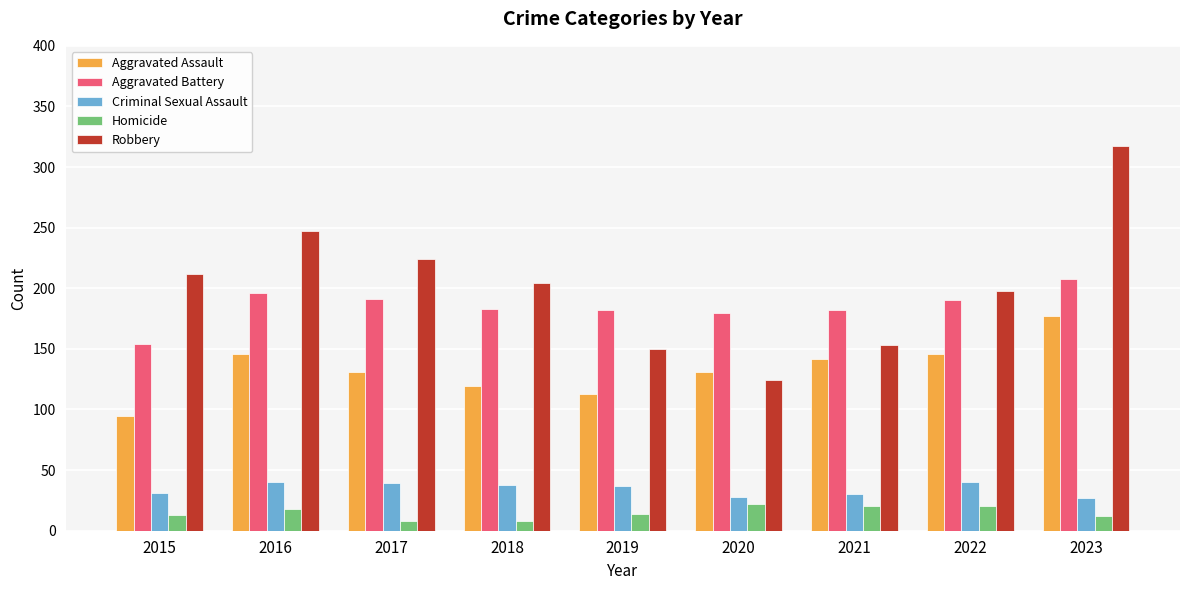

Rank the series by their maximum value, from highest to lowest.

Robbery, Aggravated Battery, Aggravated Assault, Criminal Sexual Assault, Homicide